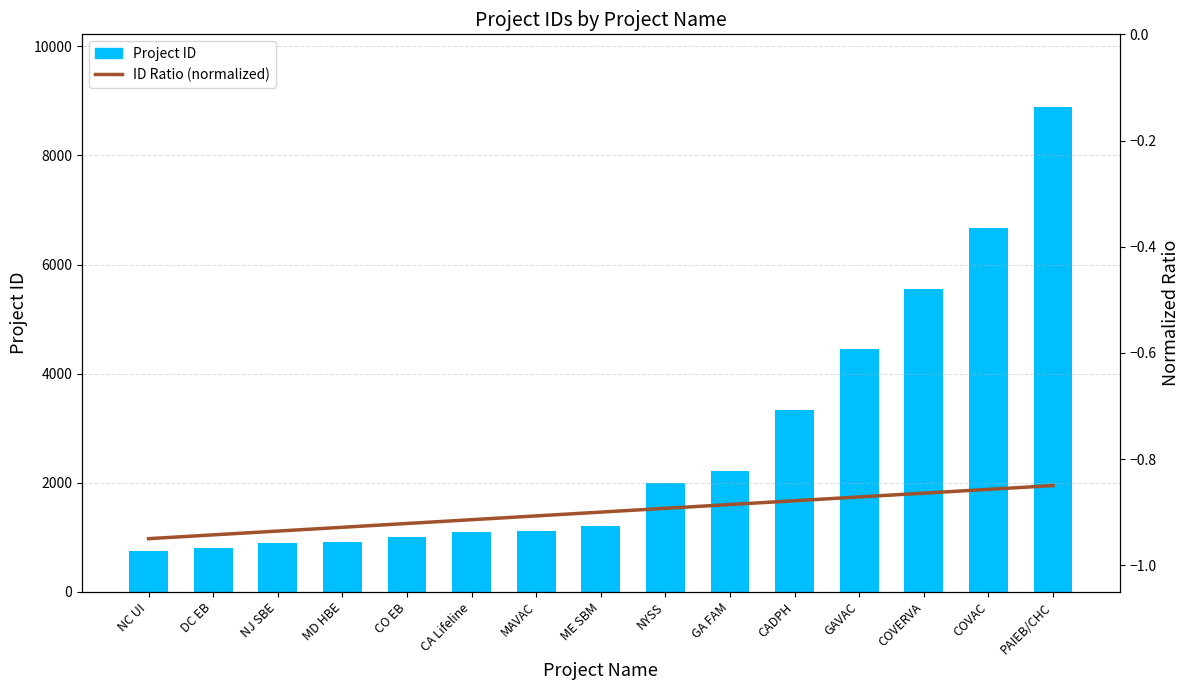

Reading right to left, transcribe all the data shown in this chart.

Project ID: 8888.0	6666.0	5555.0	4444.0	3333.0	2222.0	2001.0	1201.0	1111.0	1101.0	1001.0	903.0	901.0	801.0	741.0
ID Ratio (normalized): -0.8	-0.9	-0.9	-0.9	-0.9	-0.9	-0.9	-0.9	-0.9	-0.9	-0.9	-0.9	-0.9	-0.9	-0.9